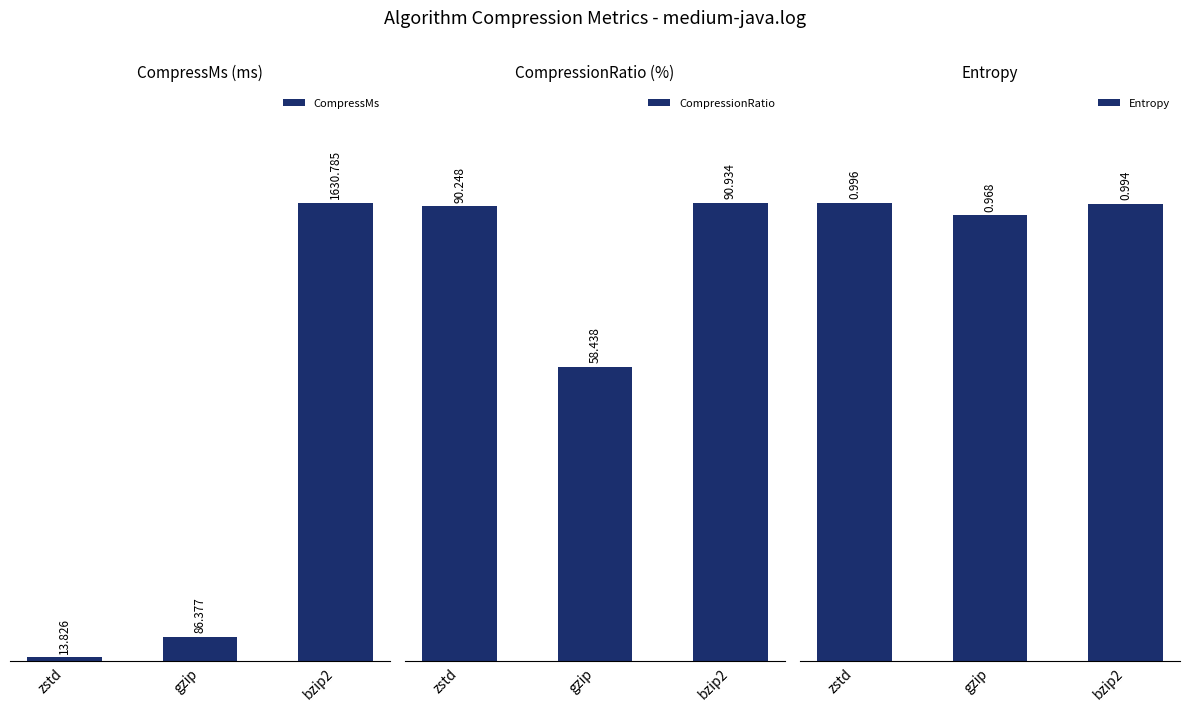

How many Entropy values are between 0 and 1?

3